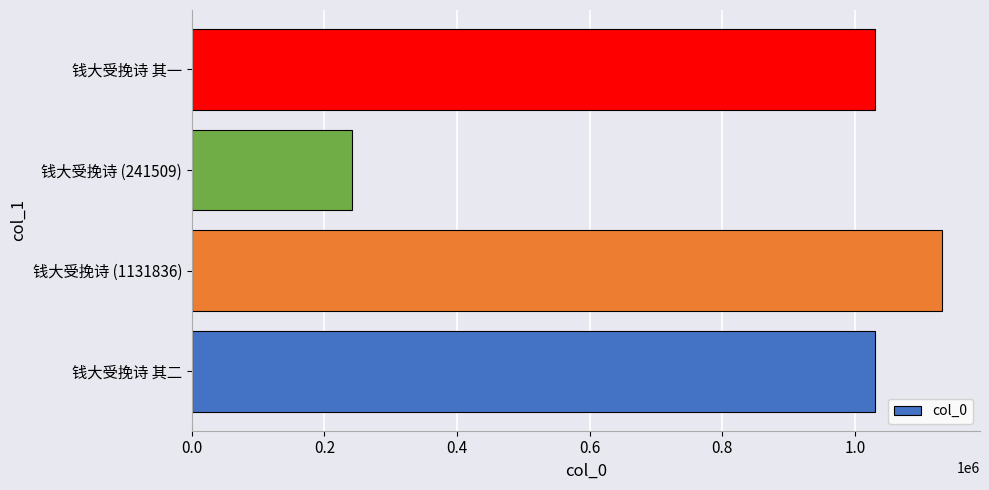

Does the chart contain stacked bars?

No